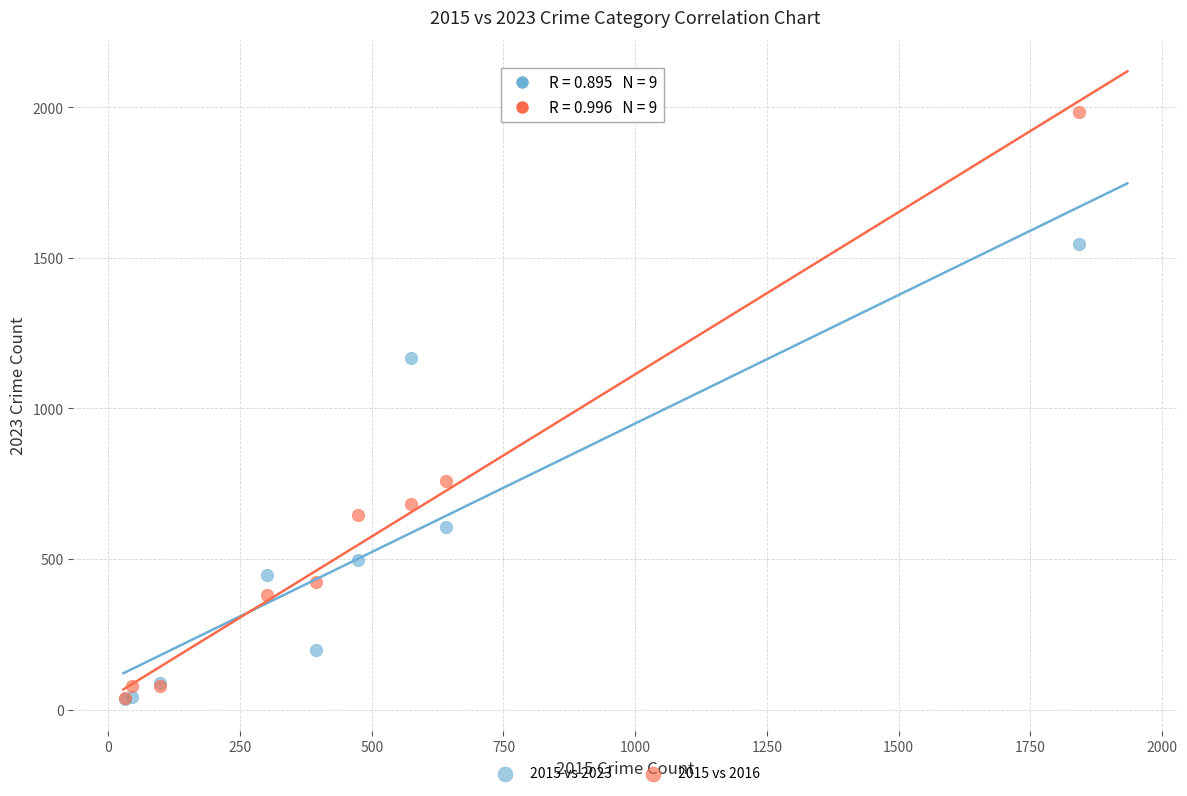

Which series contains the highest Y value?

2015 vs 2016